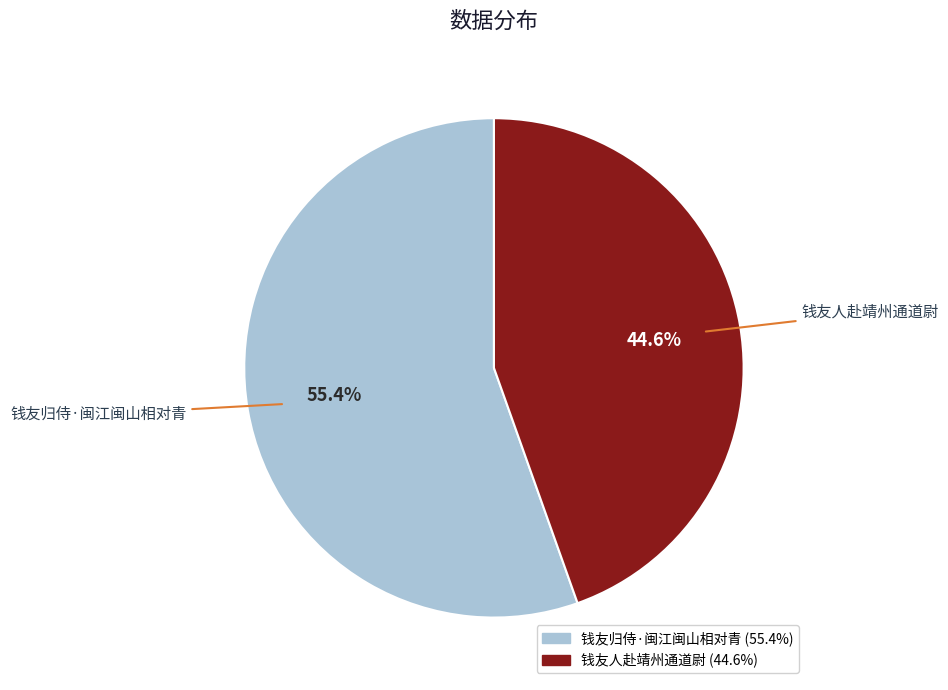

To the nearest percent, what is the difference between the 钱友人赴靖州通道尉 and 钱友归侍·闽江闽山相对青 slice percentages?

11%